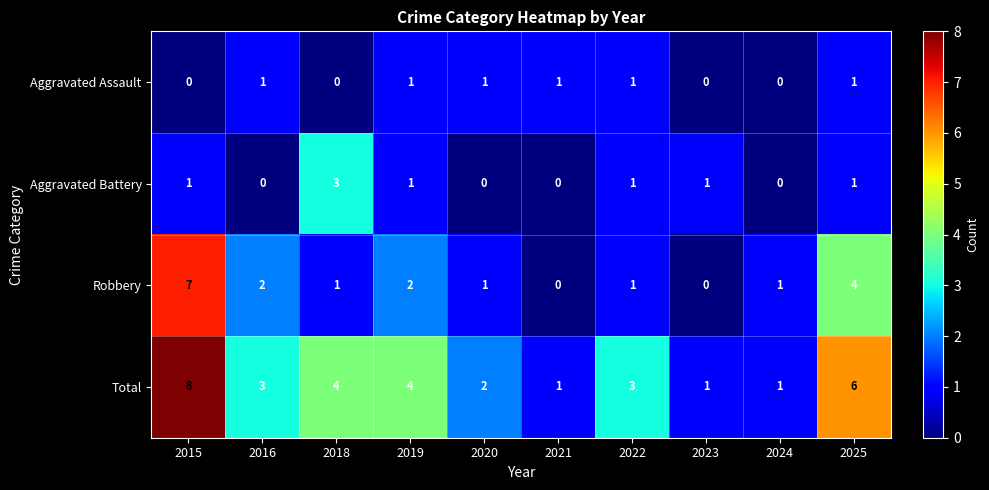

Which category has the highest value in the Aggravated Battery series?

2018